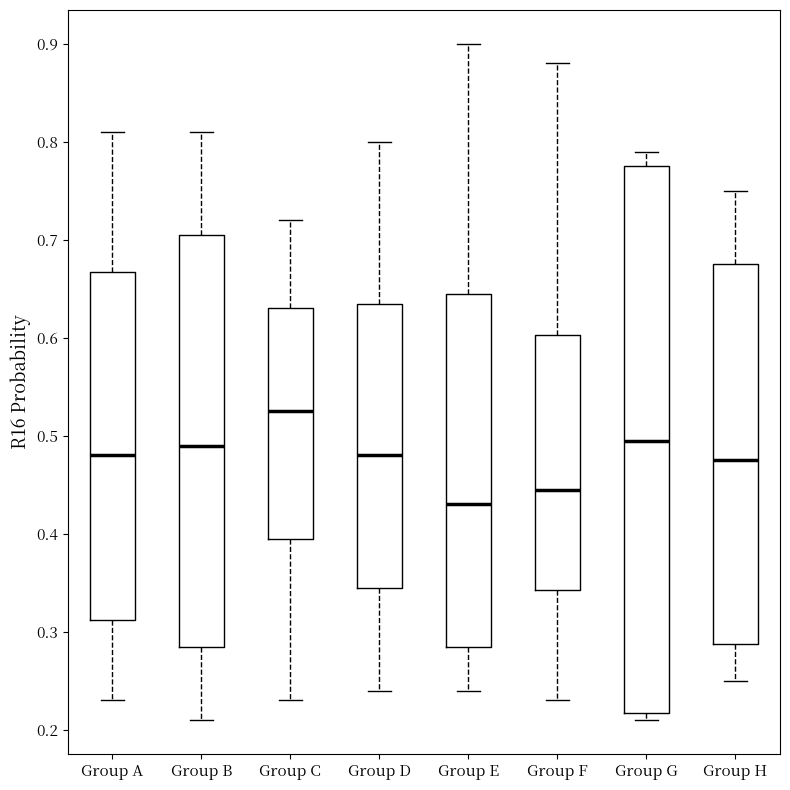

Where is the upper edge of the box for Group G on the y-axis? The values are not printed on the chart, so give them approximately, as read against the axis.

0.78